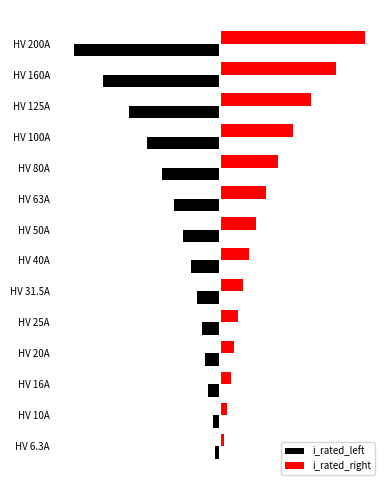

Which category has the lowest value across all series?

HV 200A